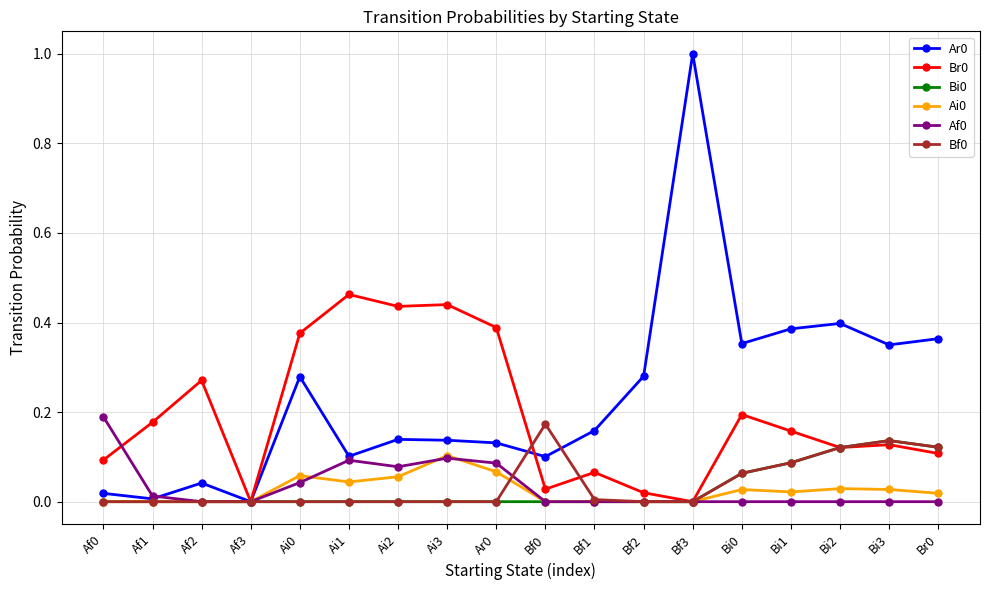

Where is the first local maximum for Ar0?

Af2